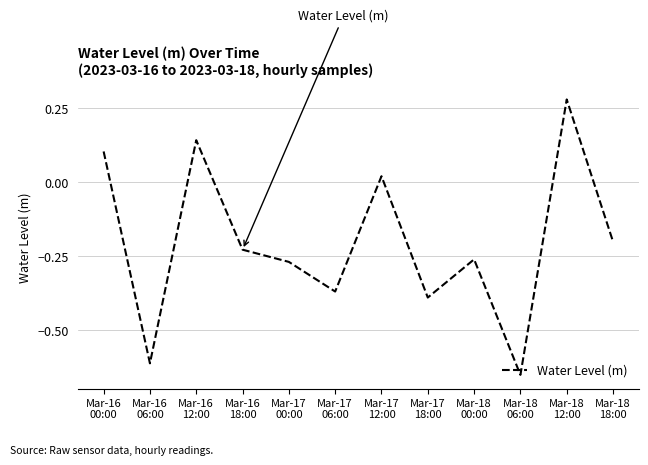

True or false: the data has more than 2 interior local peaks.

True